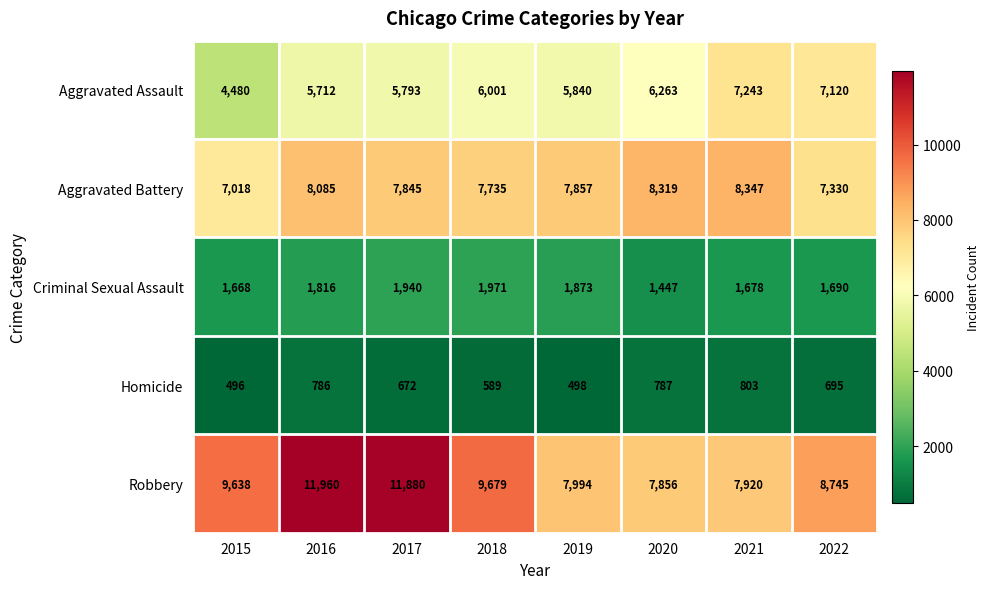

True or false: Aggravated Battery has a value of 5349 at 2018.

False